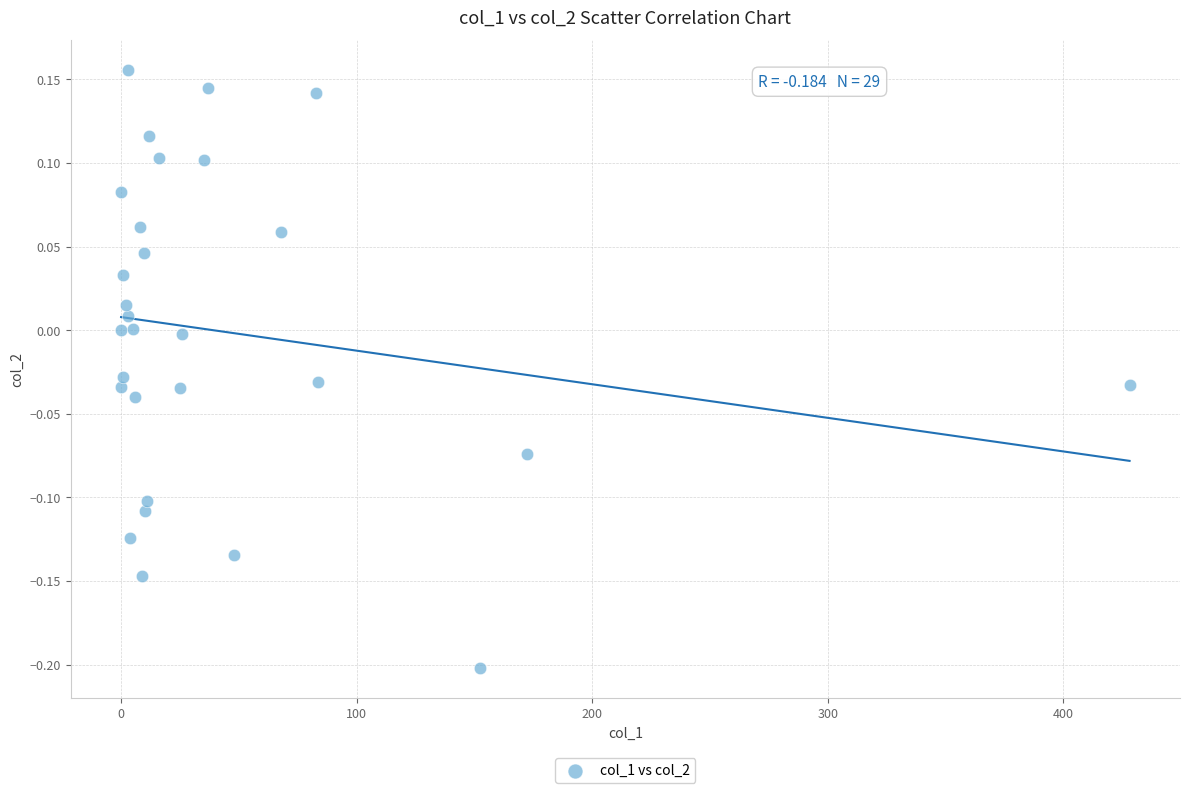

What is the range of X values (max minus min)?

428.1